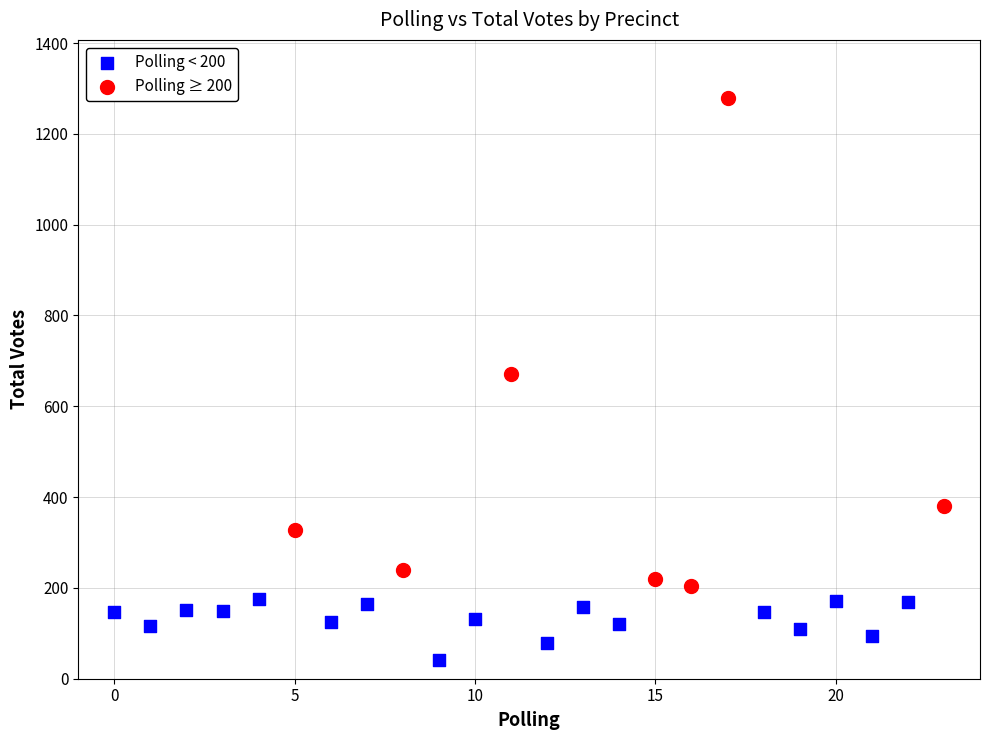

Which series has the largest Y range (max minus min)?

Polling ≥ 200